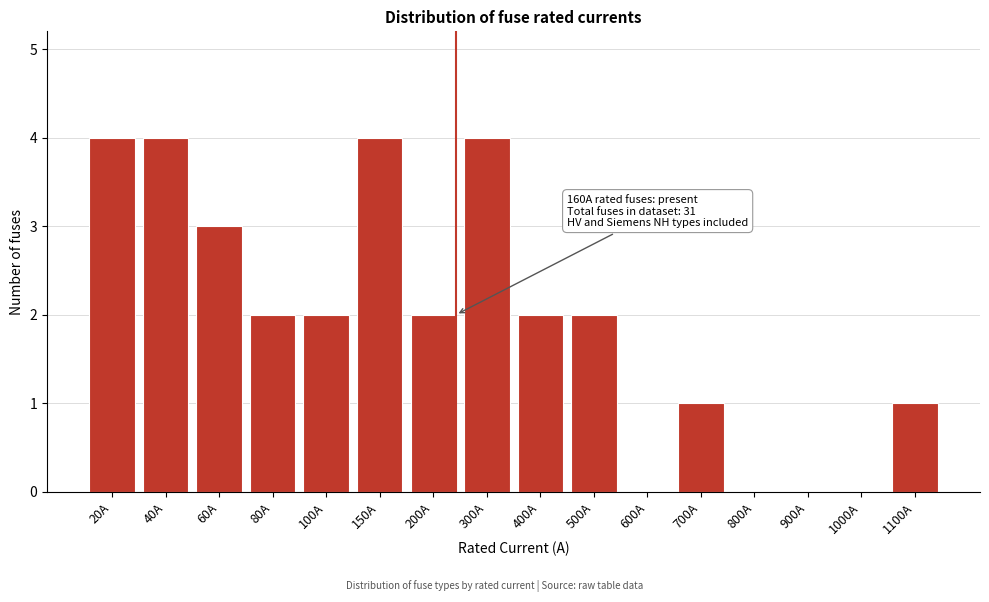

Reading right to left, transcribe all the data shown in this chart.

1100A=1	1000A=0	900A=0	800A=0	700A=1	600A=0	500A=2	400A=2	300A=4	200A=2	150A=4	100A=2	80A=2	60A=3	40A=4	20A=4